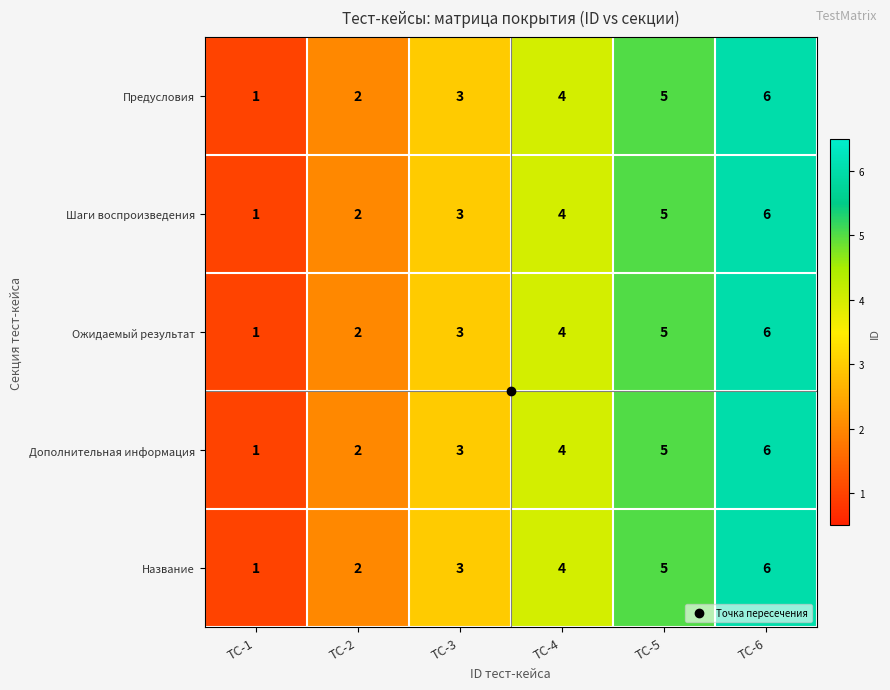

How many series are shown in this chart?

5